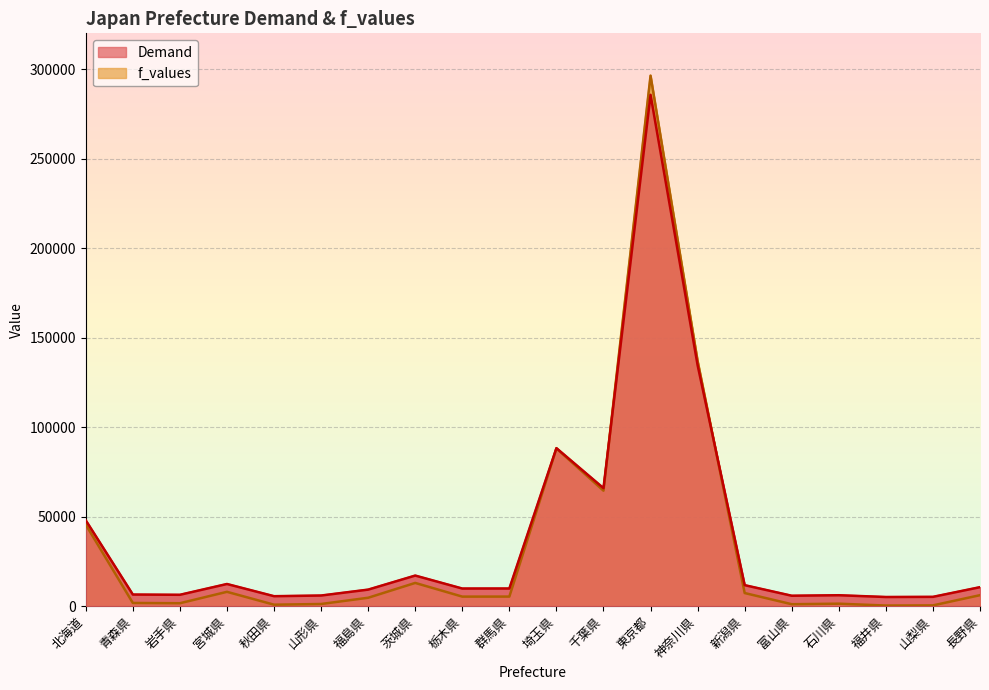

Reading left to right, list all the values displayed in this chart.

Demand: 北海道=47932.7	青森県=6490.7	岩手県=6352.9	宮城県=12388.5	秋田県=5575.1	山形県=5946.0	福島県=9248.6	茨城県=17097.2	栃木県=9849.3	群馬県=9867.6	埼玉県=88270.0	千葉県=65929.8	東京都=285642.9	神奈川県=134611.2	新潟県=11742.1	富山県=5827.5	石川県=6109.5	福井県=5119.8	山梨県=5206.6	長野県=10615.6
f_values: 北海道=45523.9	青森県=1793.3	岩手県=1647.9	宮城県=8016.8	秋田県=827.2	山形県=1218.6	福島県=4703.6	茨城県=12985.6	栃木県=5337.3	群馬県=5356.7	埼玉県=88088.8	千葉県=64514.9	東京都=296361.7	神奈川県=136989.3	新潟県=7334.7	富山県=1093.4	石川県=1391.1	福井県=346.7	山梨県=438.3	長野県=6146.0